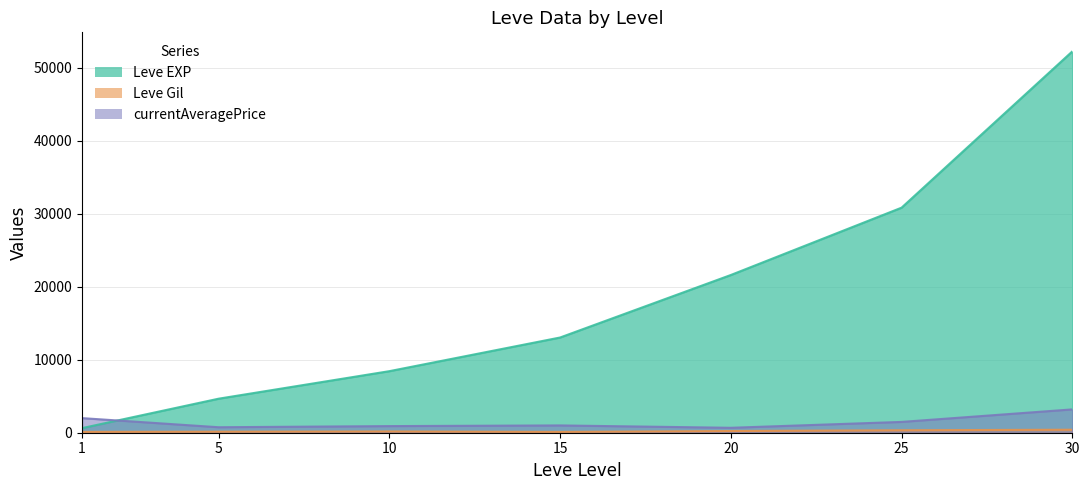

What is the total value across all series at 15?

14149.7